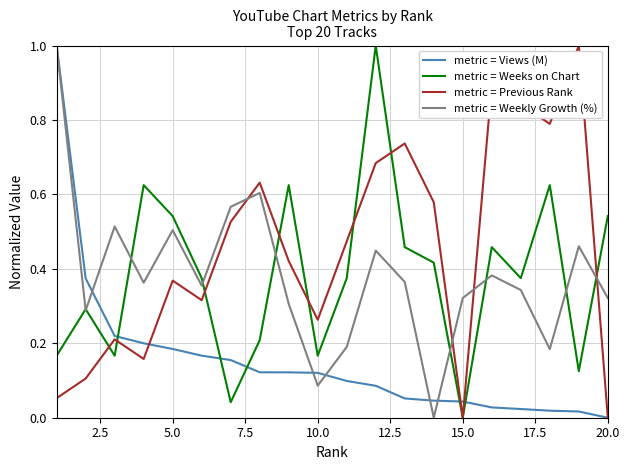

Is this an area chart (filled region under the line)?

No